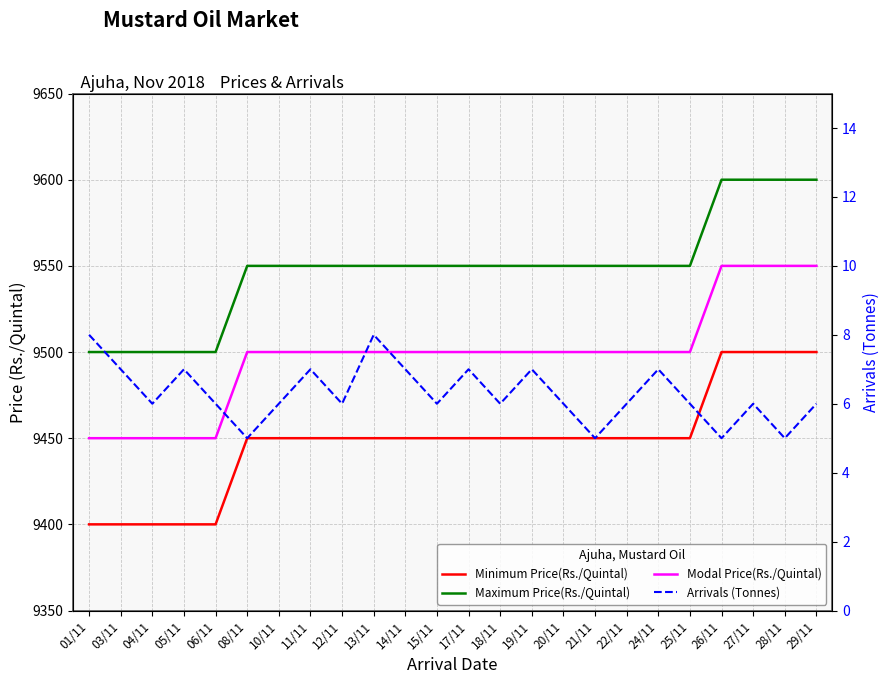

Which series has the largest total across all categories?

Maximum Price(Rs./Quintal)